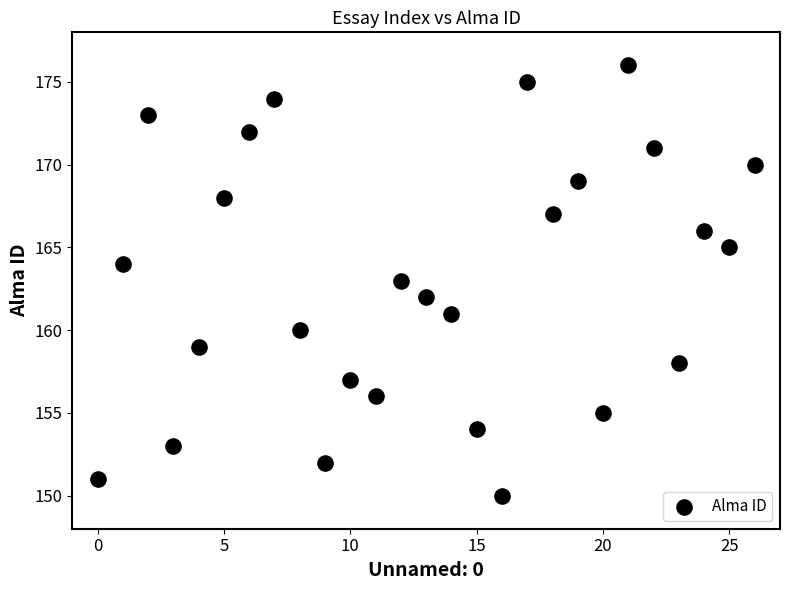

What is the range of Y values (max minus min)?

26